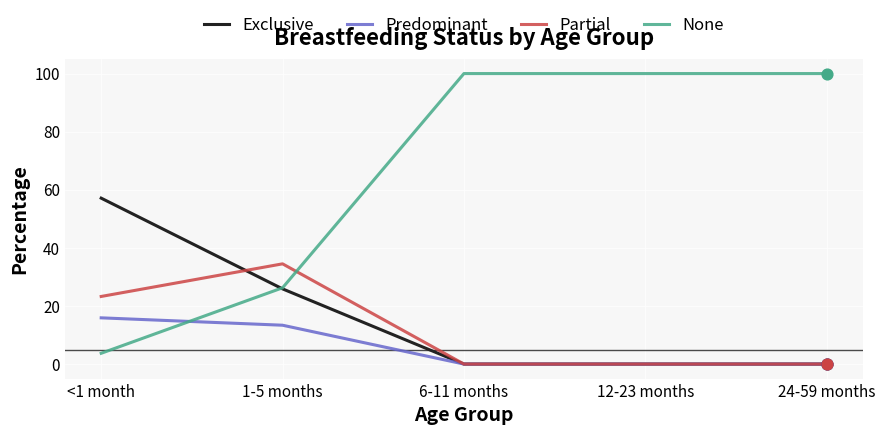

At how many categories does at least one series exceed 88?

3